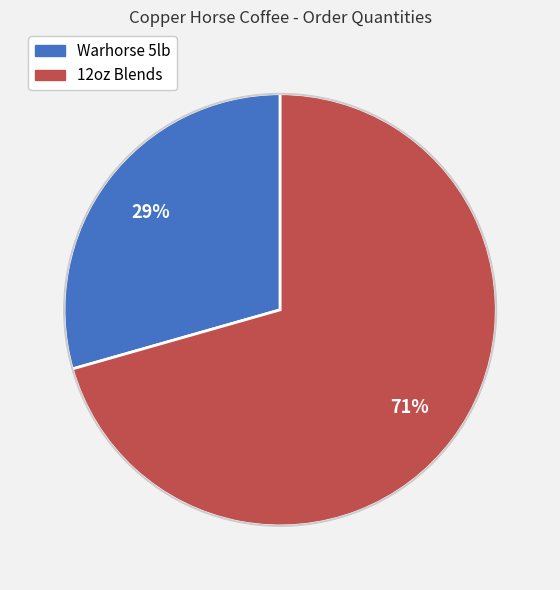

To the nearest percent, what is the average slice percentage?

50%